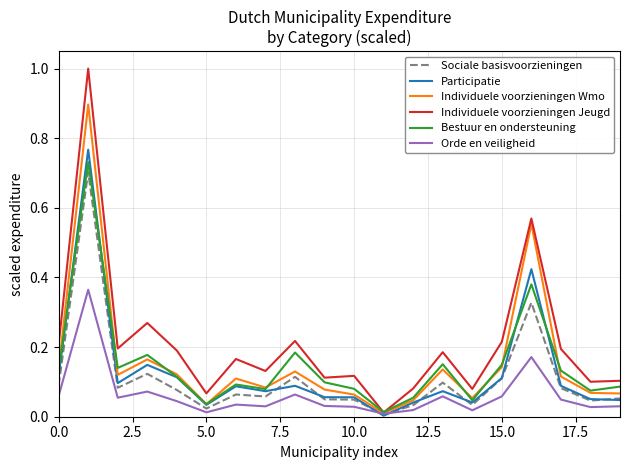

Which series has the largest range (max minus min)?

Individuele voorzieningen Jeugd